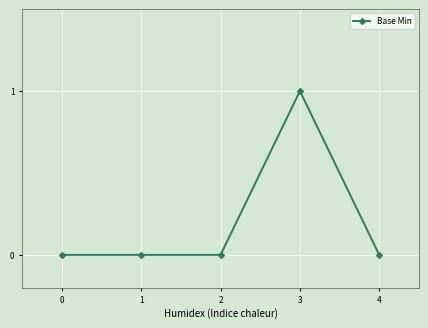

True or false: the data has more than 2 interior local peaks.

False